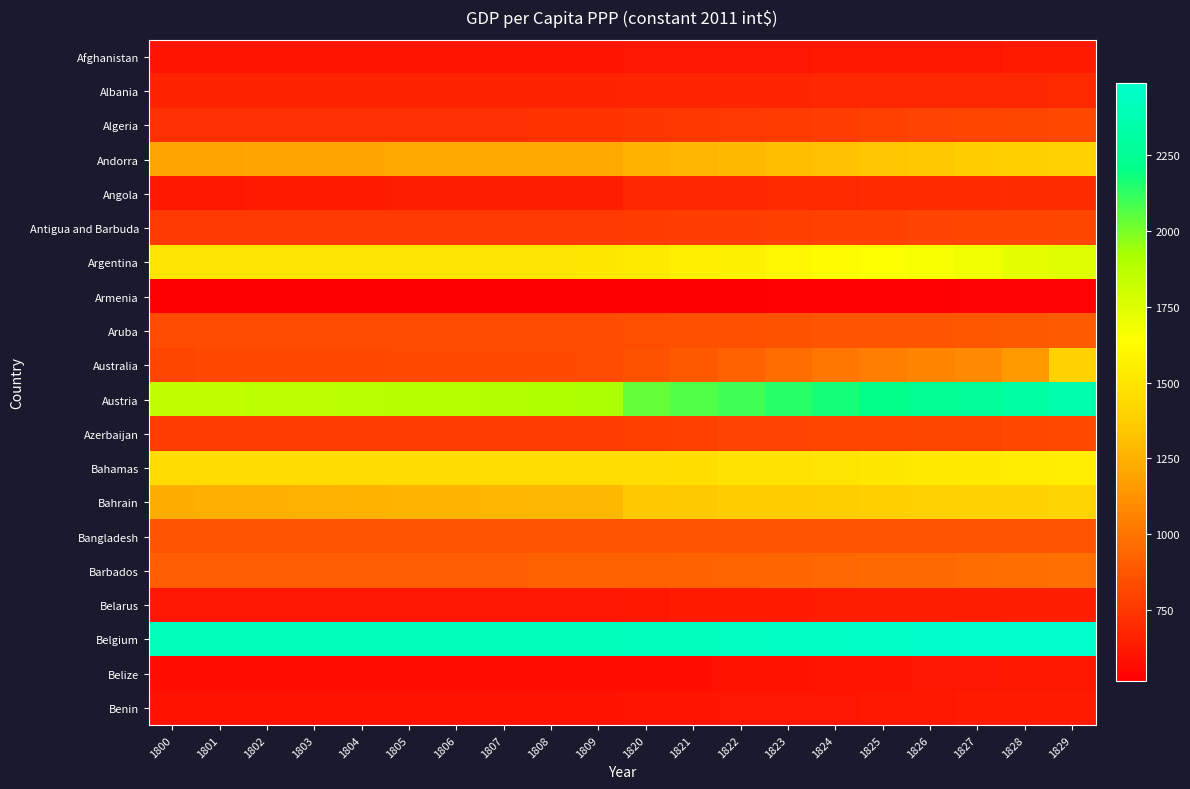

How many distinct data groups are displayed?

20